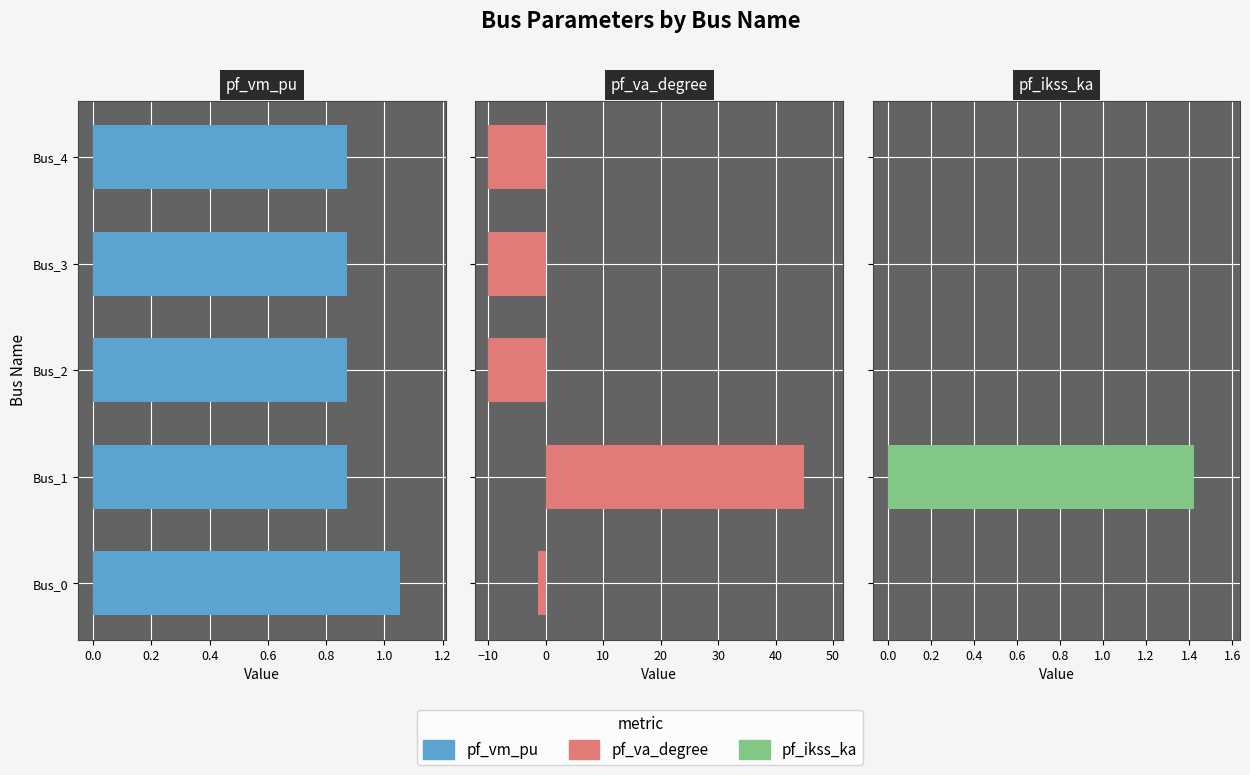

Reading left to right, what are all the values shown in this chart?

pf_vm_pu: −0.2=1.1	0.0=0.9	0.2=0.9	0.4=0.9	0.6=0.9
pf_va_degree: −0.2=-1.4	0.0=45.0	0.2=-10.1	0.4=-10.1	0.6=-10.1
pf_ikss_ka: −0.2=0.0	0.0=1.4	0.2=0.0	0.4=0.0	0.6=0.0